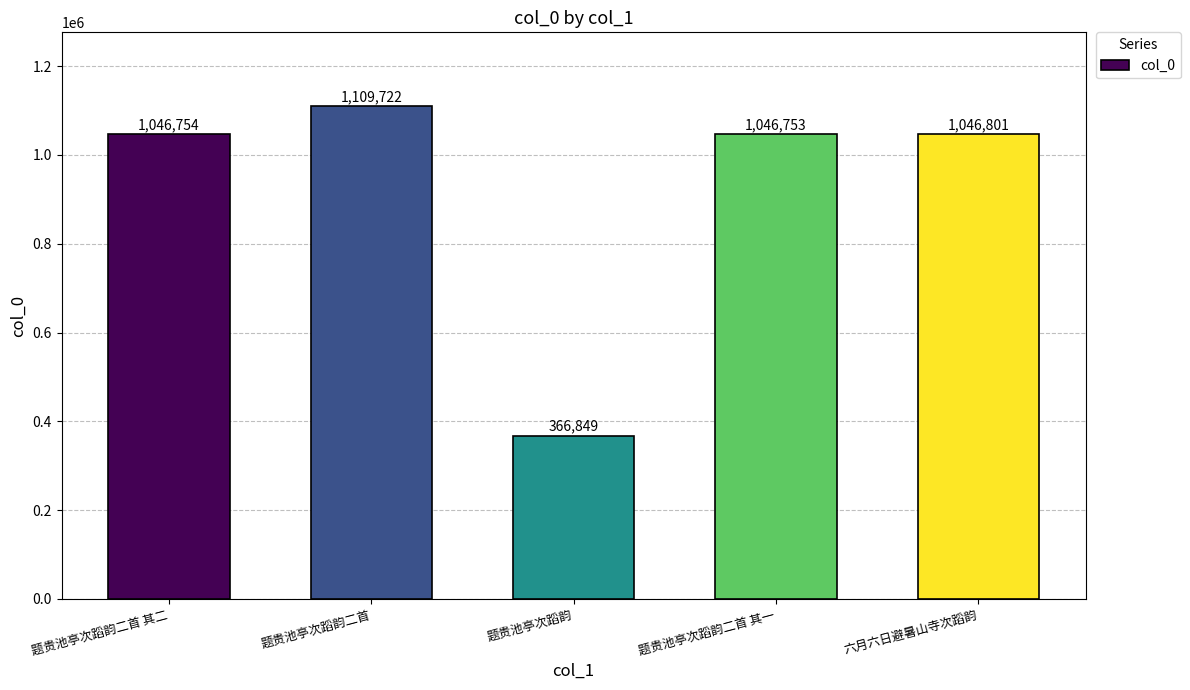

Where is the data nearest to the value 738285?

题贵池亭次蹈韵二首 其一